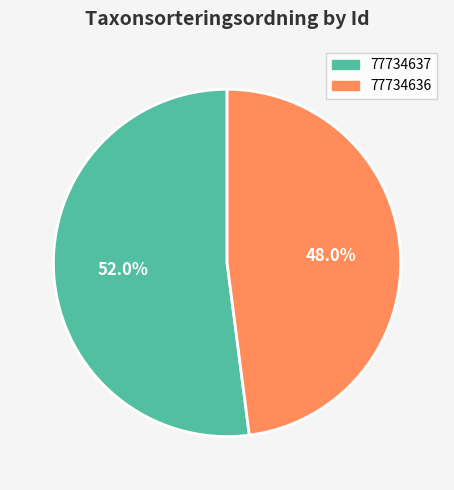

Which has a higher value, 77734637 or 77734636?

77734637